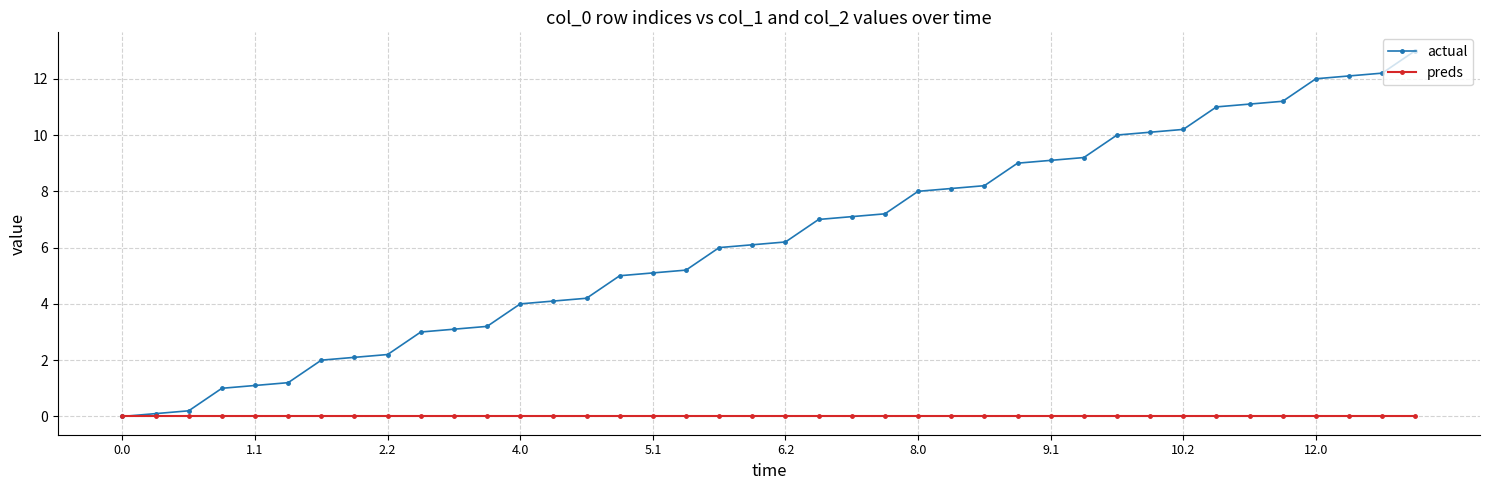

Which series has the widest spread of values?

actual